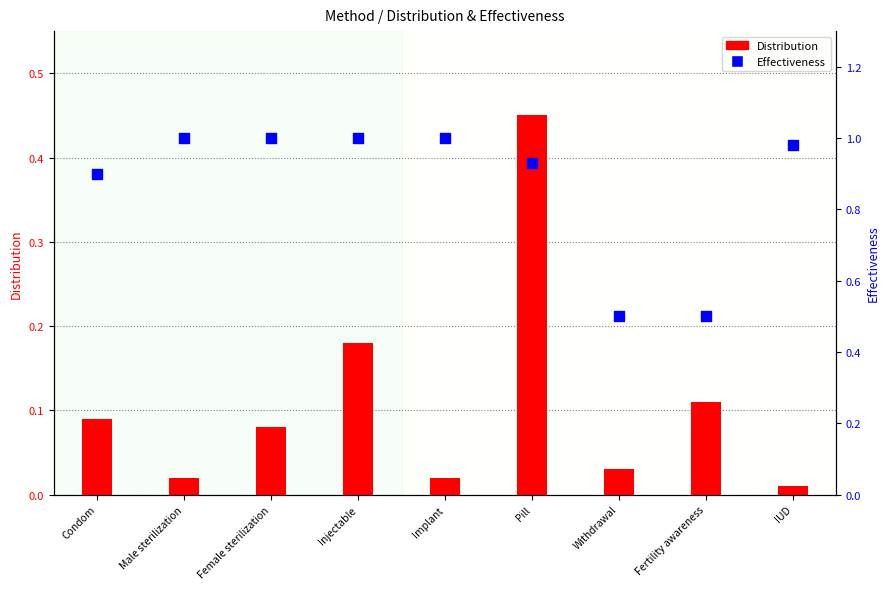

At which category is the sum across all series the highest?

Pill